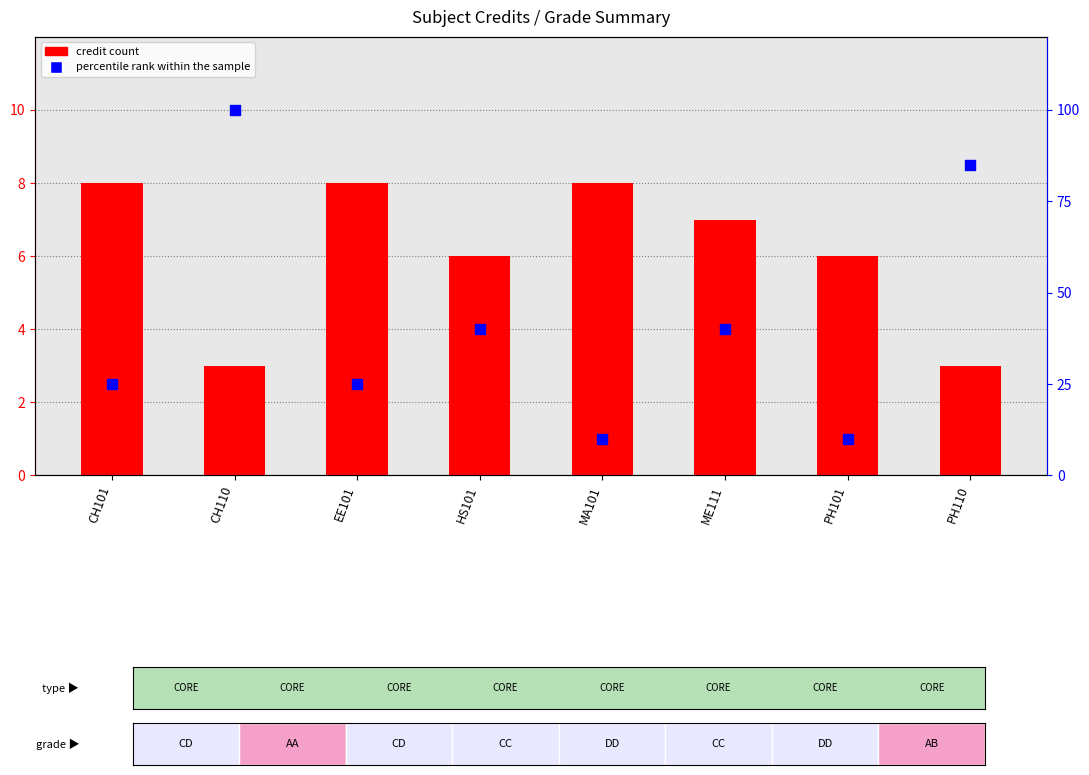

Is the value of percentile rank within the sample at CH101 greater than the value of Credit at PH101?

Yes